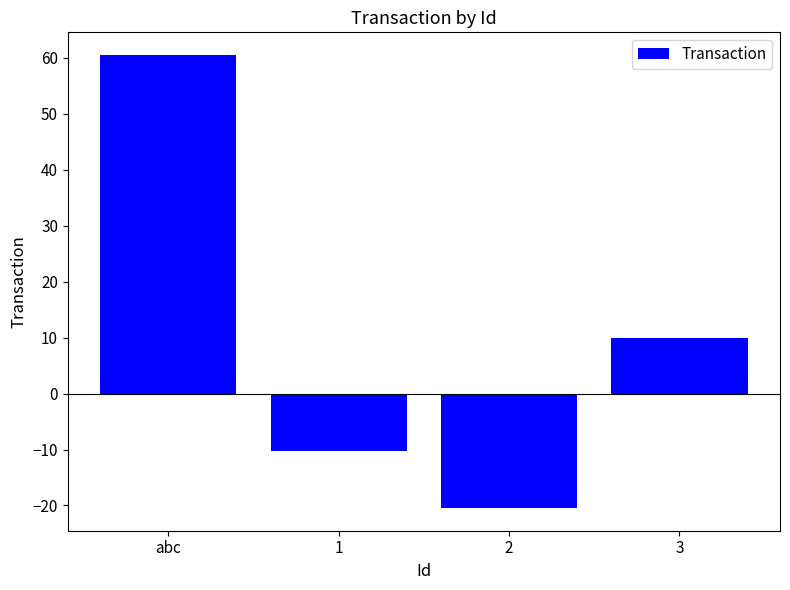

Reading left to right, extract all data points from this chart.

60.5	-10.3	-20.5	10.0